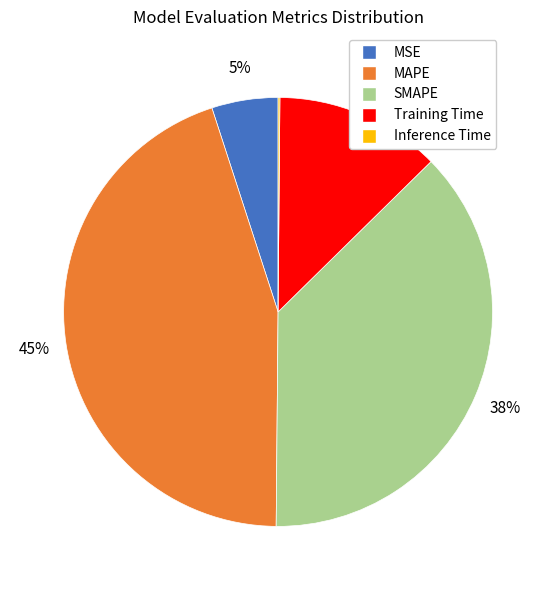

What percentage is the MAPE slice, to the nearest percent?

45%